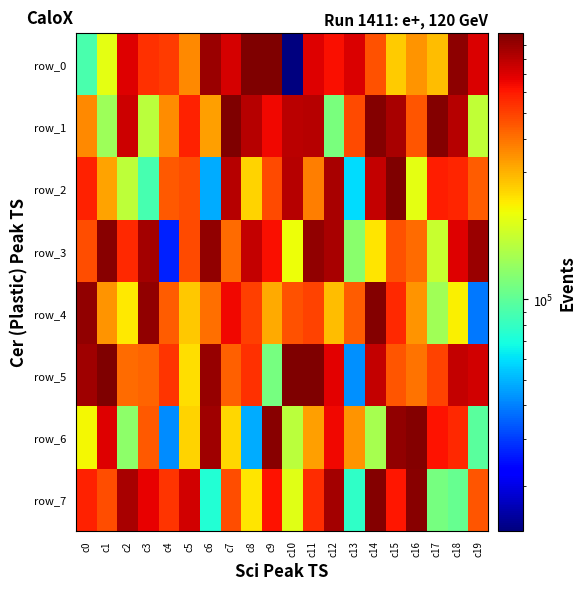

True or false: row_7 has a value of 857251 at c2.

True